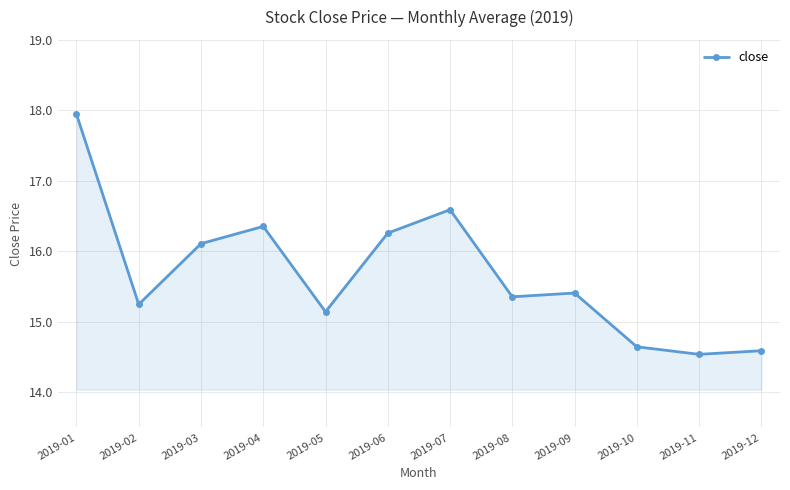

Reading left to right, transcribe all the data shown in this chart.

2019-01=17.9	2019-02=15.2	2019-03=16.1	2019-04=16.4	2019-05=15.1	2019-06=16.3	2019-07=16.6	2019-08=15.4	2019-09=15.4	2019-10=14.6	2019-11=14.5	2019-12=14.6